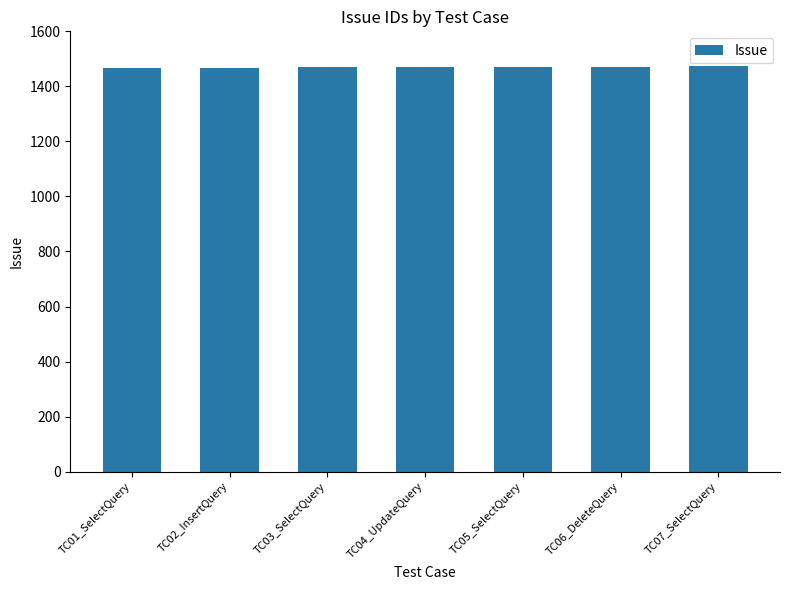

Approximately how many times larger is the value at TC04_UpdateQuery compared to TC05_SelectQuery?

1.0